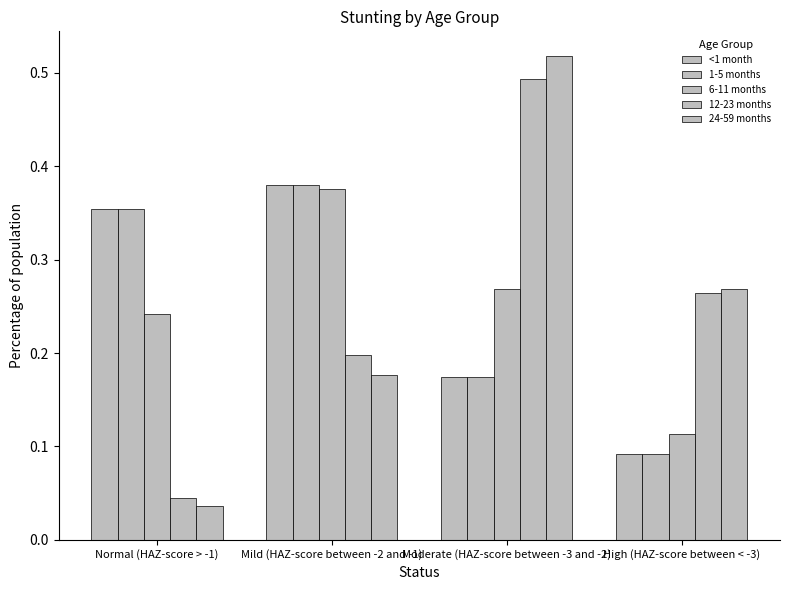

Count the number of categories in the chart.

4